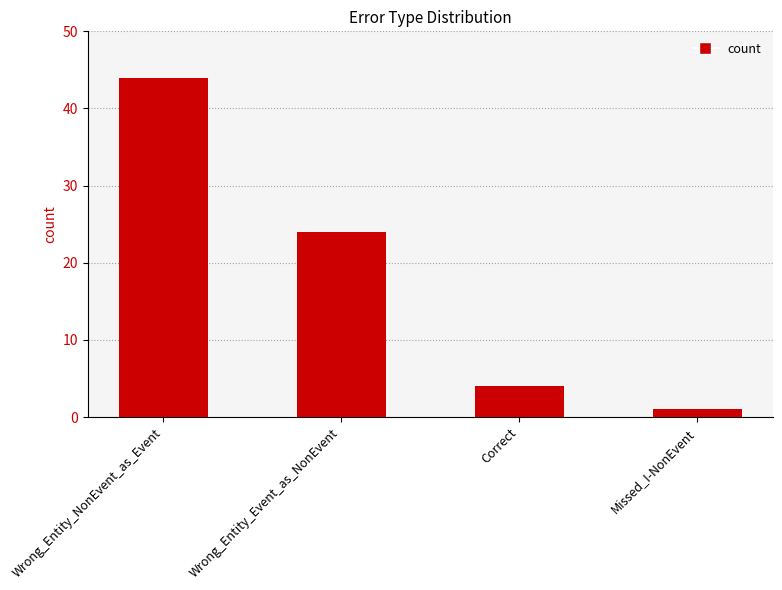

The chart shows a value of 4 at Correct. True or false?

True